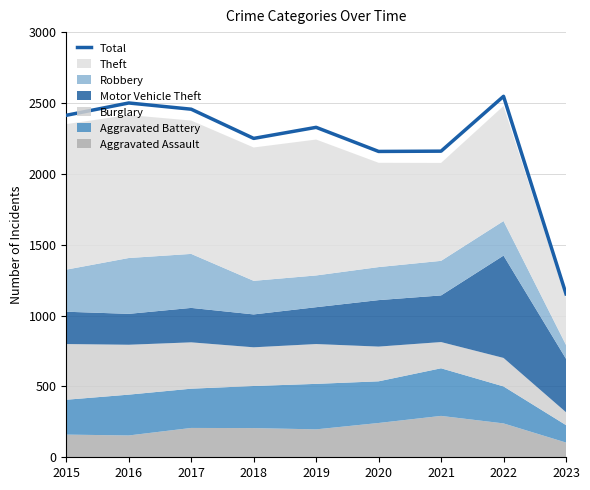

List the labels in order of value, smallest first.

2023, 2020, 2021, 2018, 2019, 2015, 2017, 2016, 2022